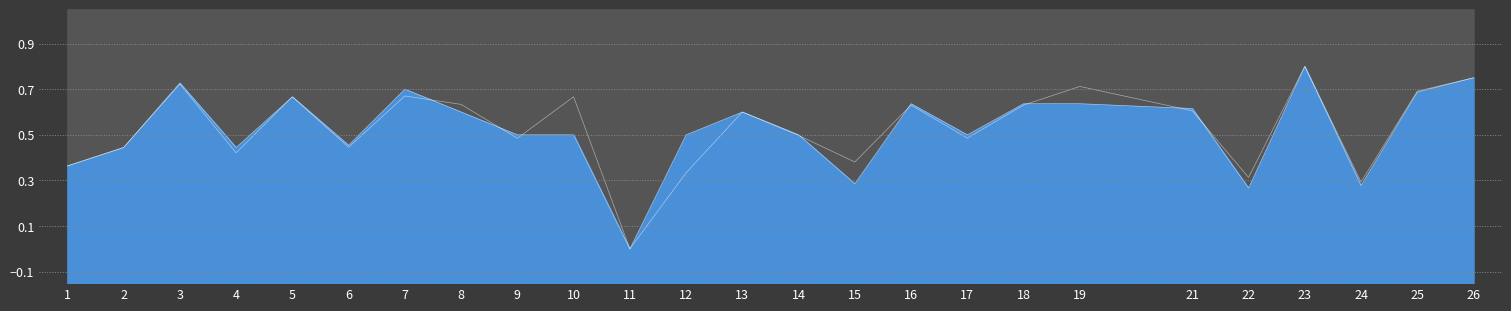

What is the sum of all accuracy_line values?

13.1